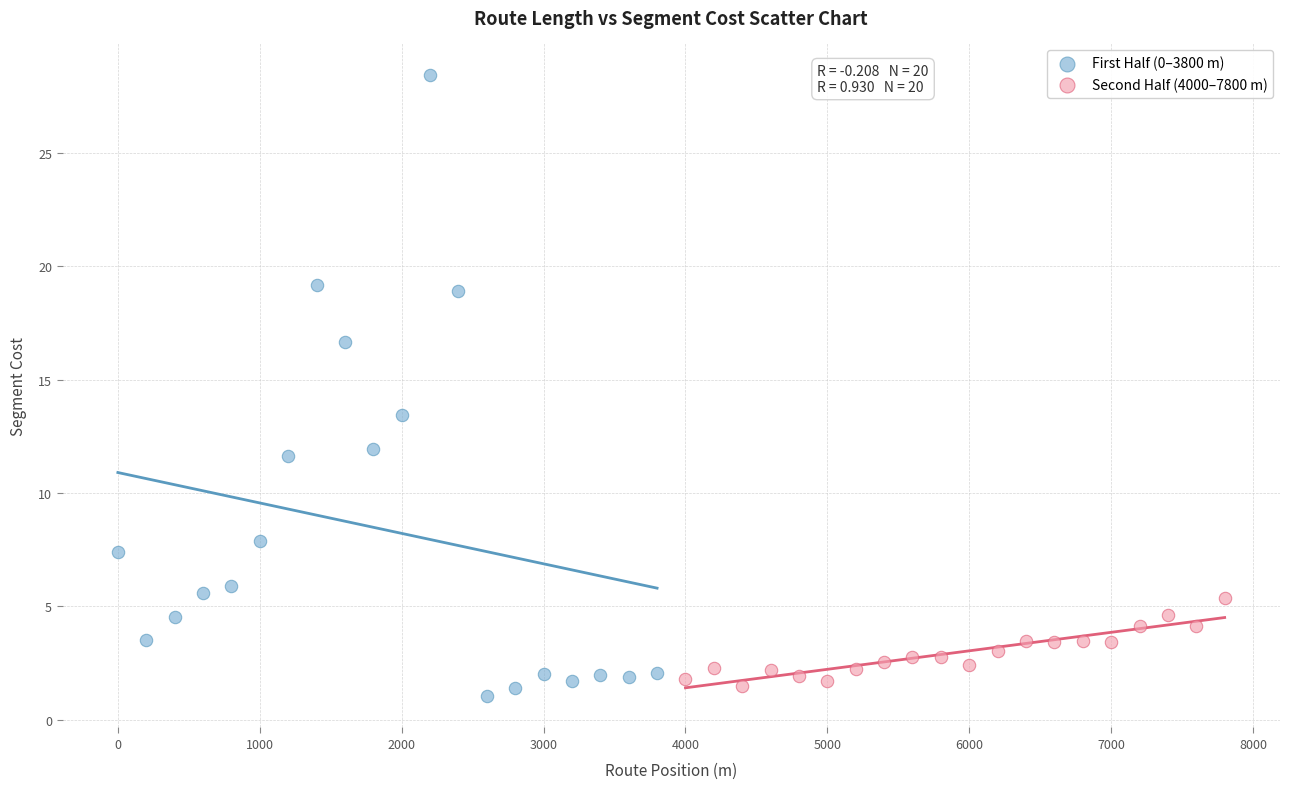

Which series contains the lowest Y value?

First Half (0–3800 m)